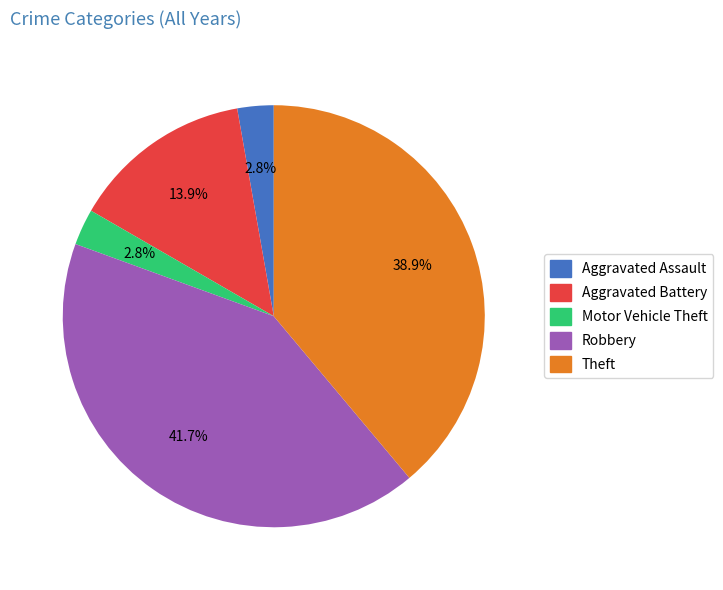

Is there a majority slice in this chart?

No